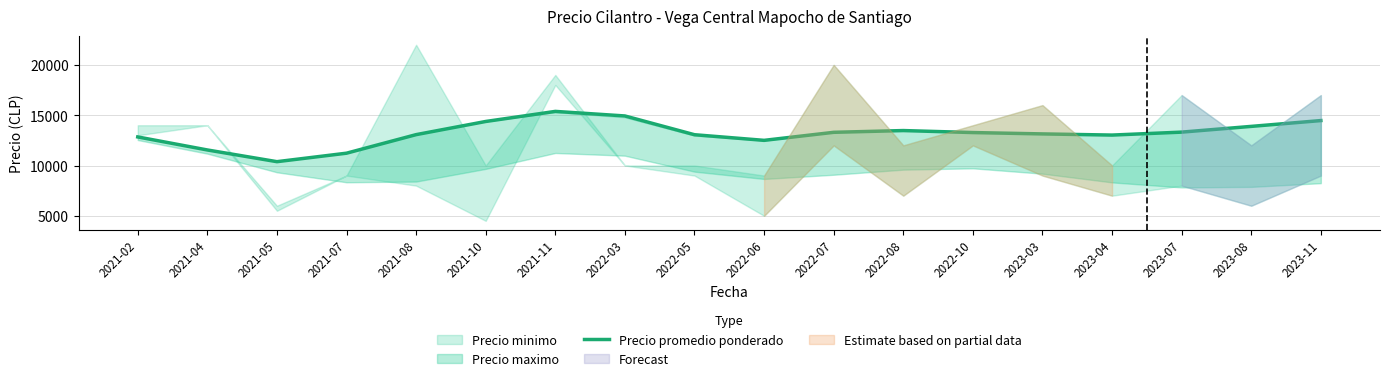

What is the difference between the second highest and minimum values?

4542.8